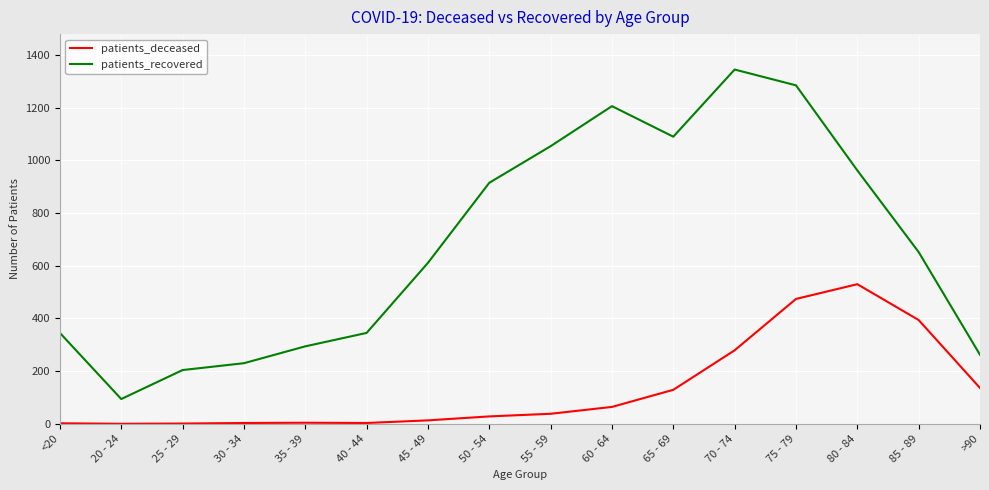

List the series in order of their peak value, highest first.

patients_recovered, patients_deceased